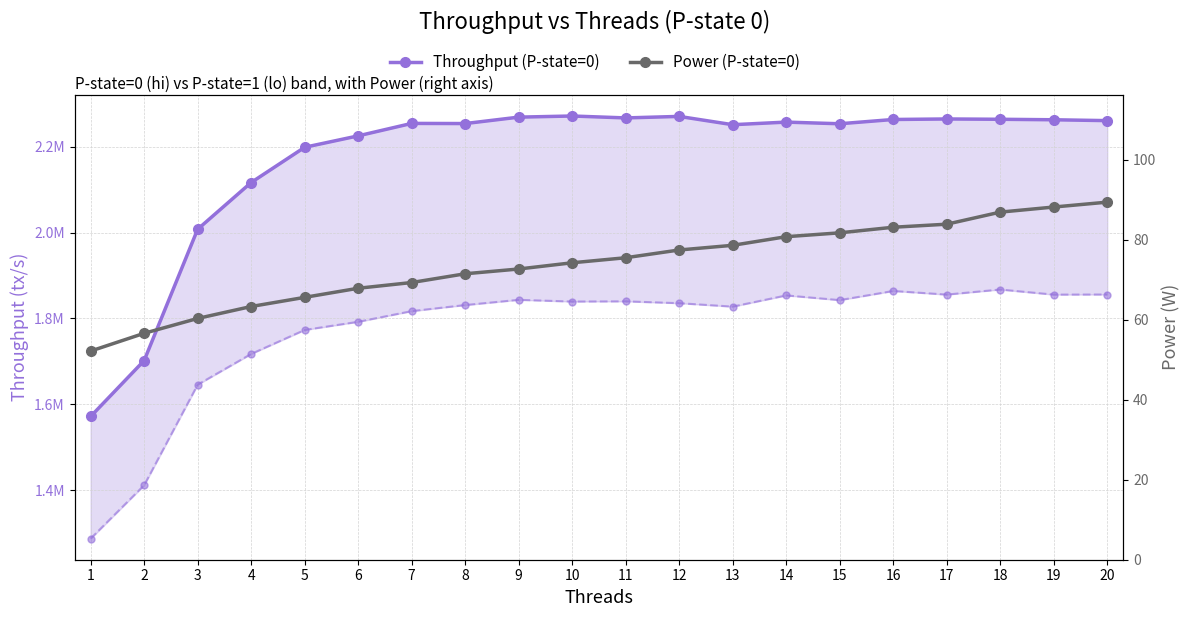

At which category is the sum across all series the highest?

10